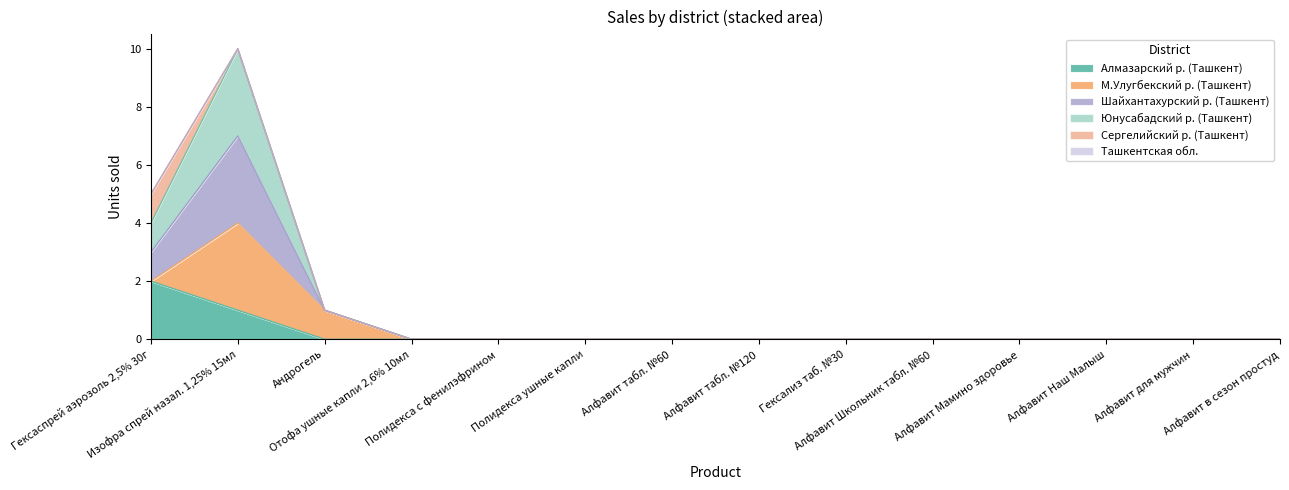

At which label does Алмазарский р. (Ташкент) reach its peak?

Гексаспрей аэрозоль 2,5% 30г